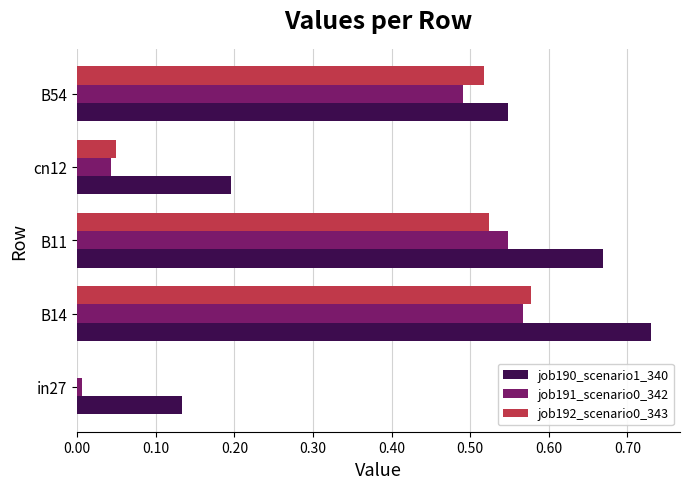

At which label does job191_scenario0_342 reach its peak?

B14